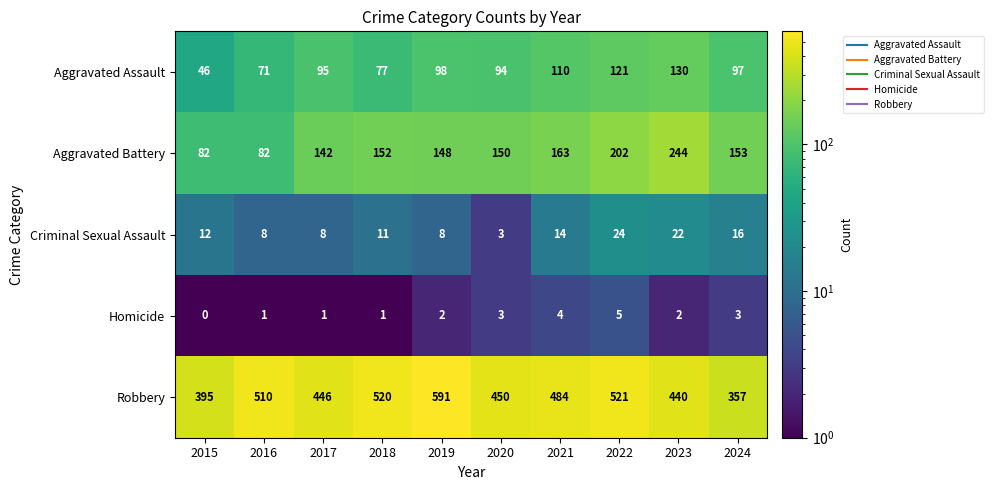

What is the difference between the second highest and second lowest values in the Criminal Sexual Assault series?

14